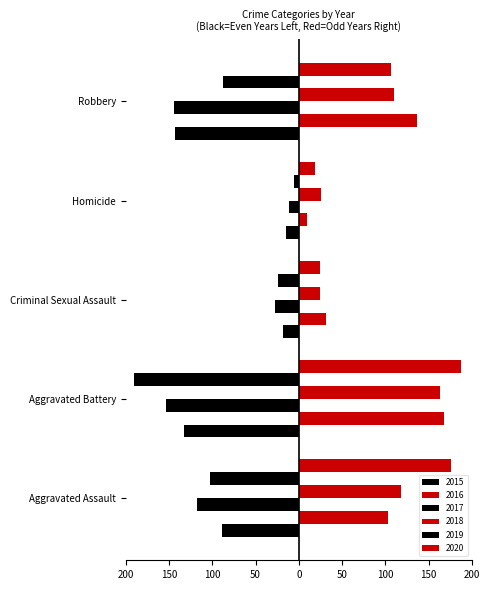

Which series has the largest range (max minus min)?

2019